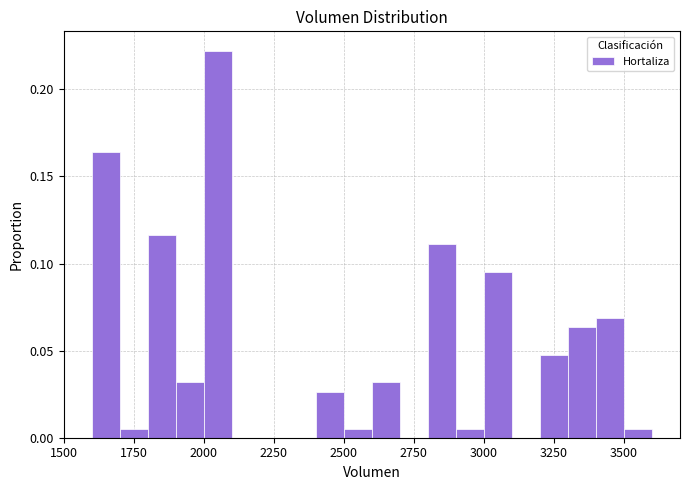

Read against the x-axis, roughly where is the centre of the tallest bar?

2050